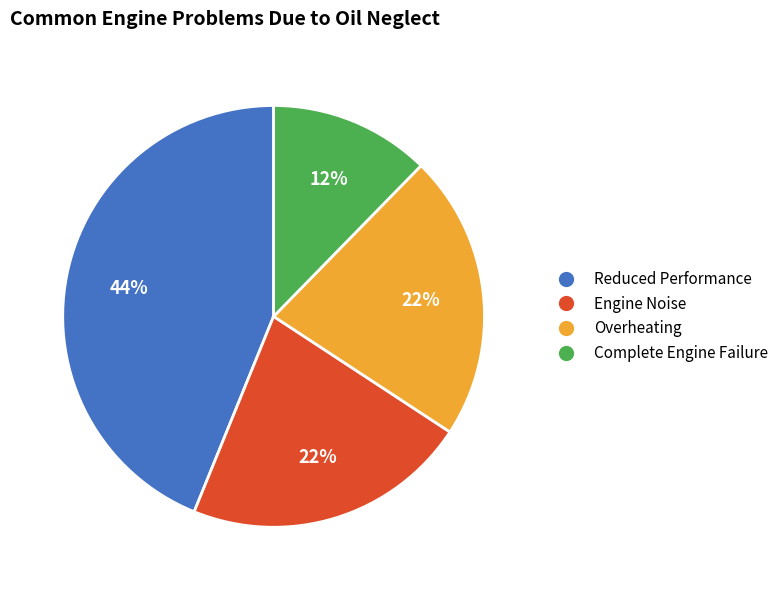

To the nearest percent, what is the average slice percentage?

25%